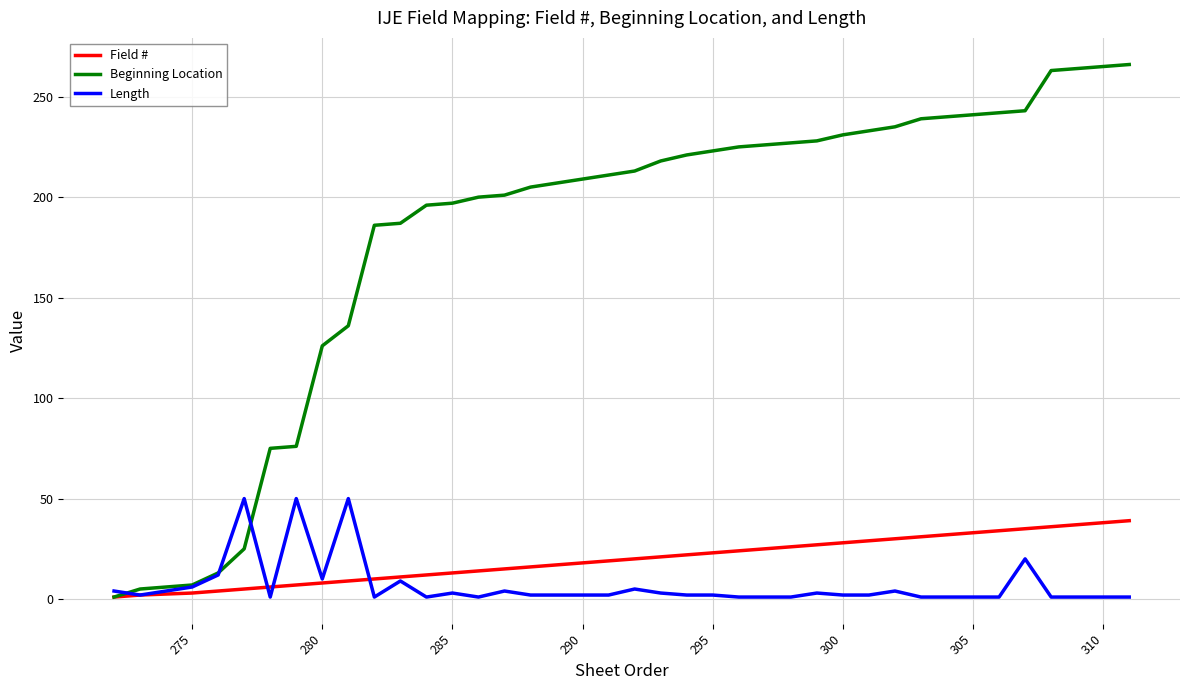

True or false: Field # and Length intersect in this chart.

True